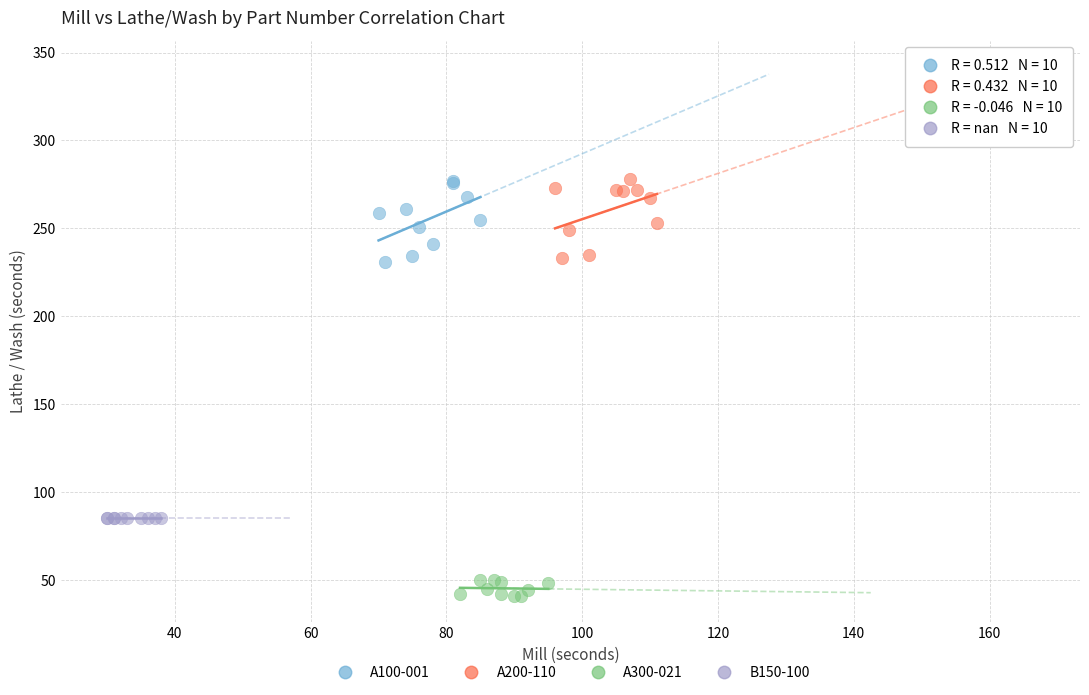

Which series contains the lowest Y value?

A300-021